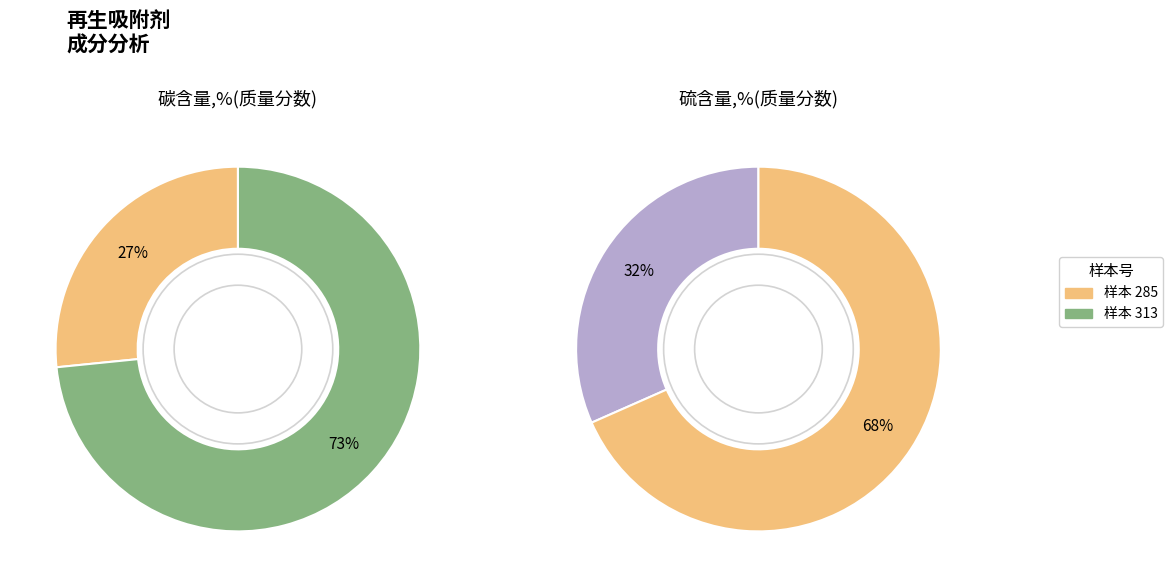

To the nearest percent, what is the difference between the largest and smallest slice percentages?

47%